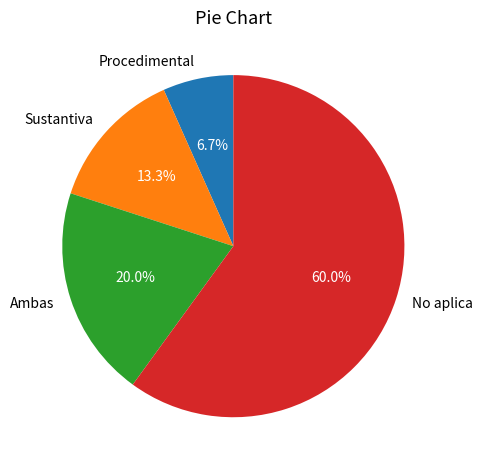

Which slice is the smallest?

Procedimental